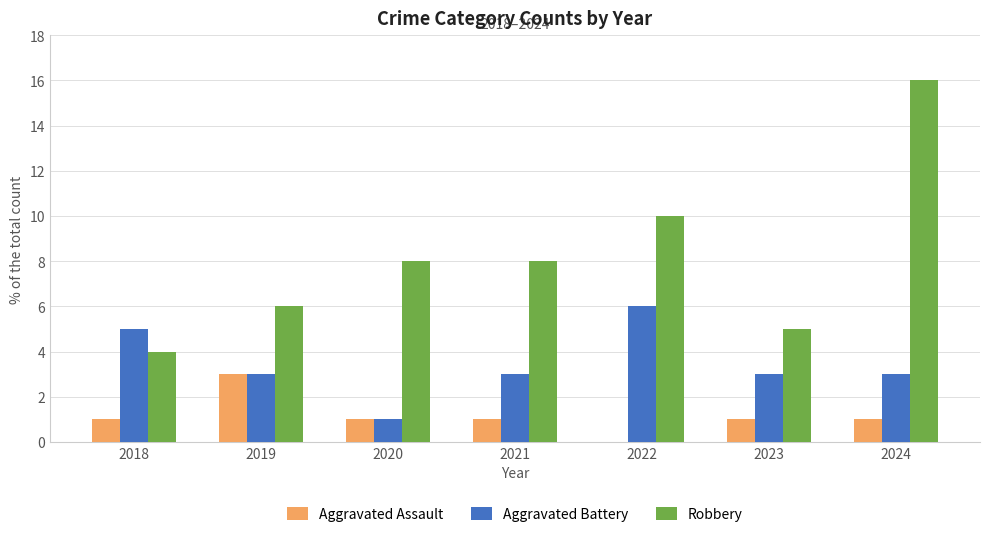

Count the number of categories in the chart.

7